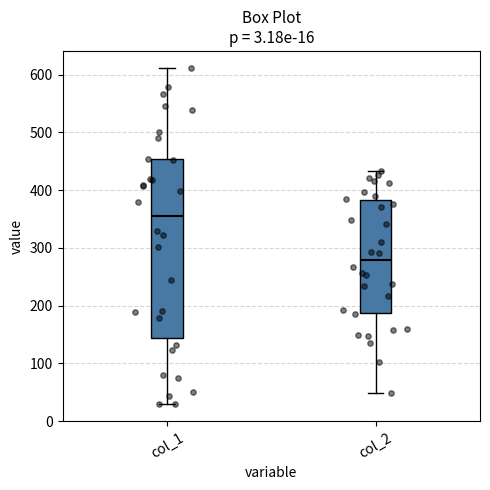

Comparing the boxes themselves (not the whiskers), which one is the tallest?

col_1